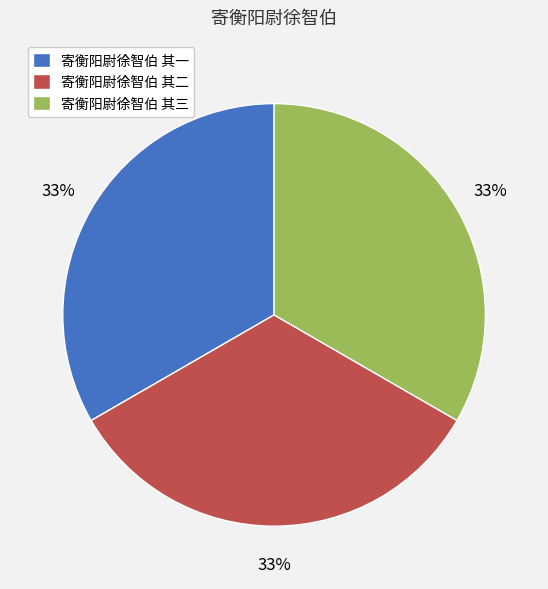

Approximately how many times larger is the value at 寄衡阳尉徐智伯 其一 compared to 寄衡阳尉徐智伯 其二?

1.0